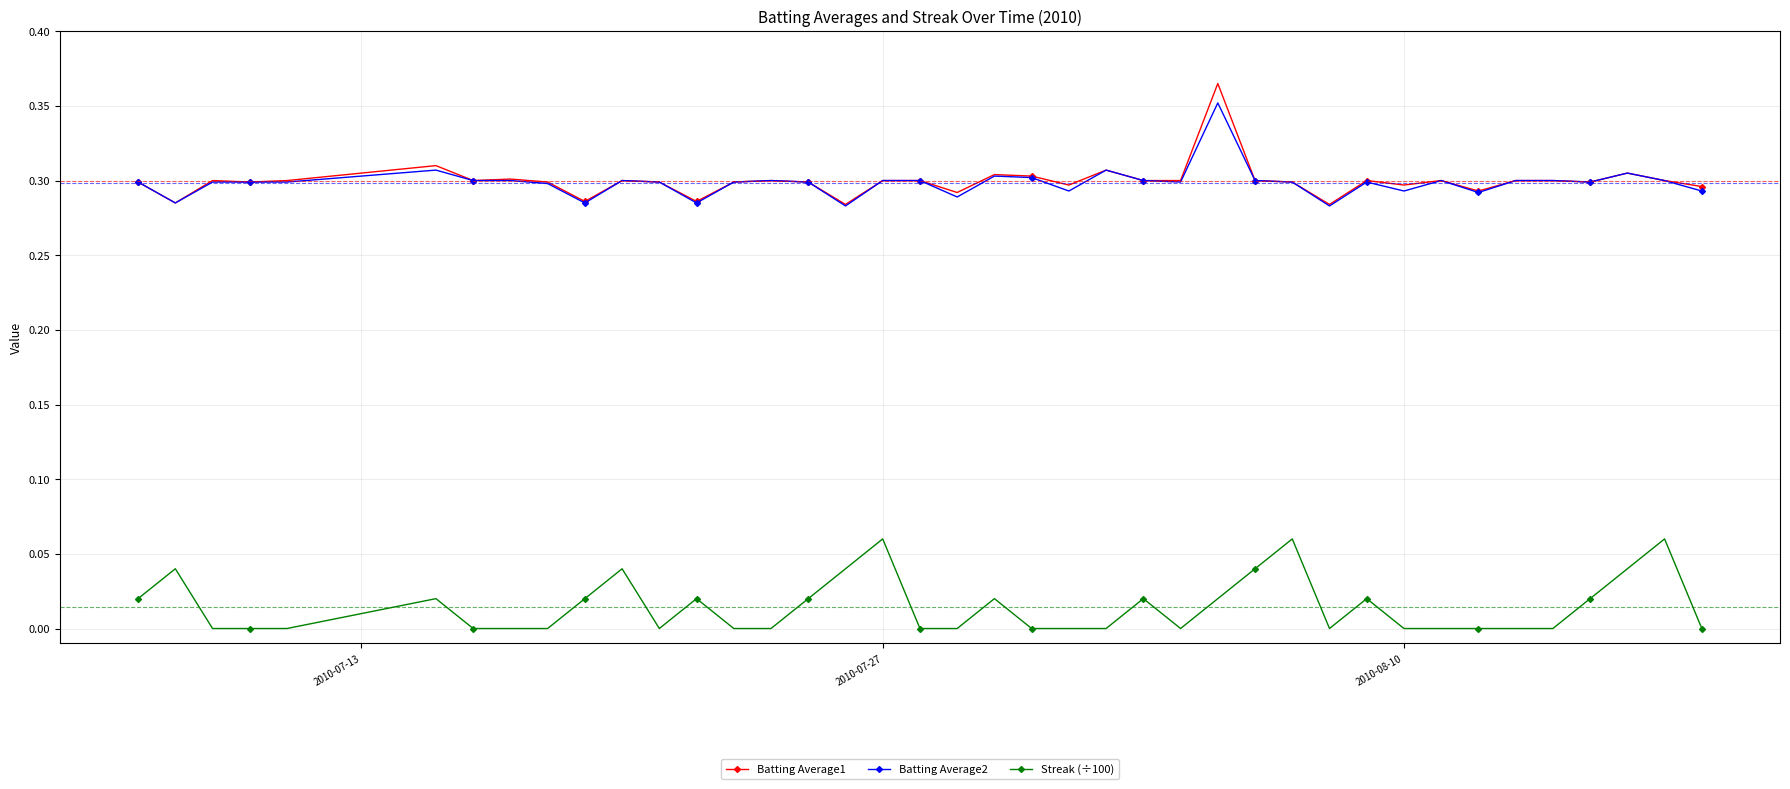

True or false: Streak (÷100) has more than 1 points higher than both neighbors.

True